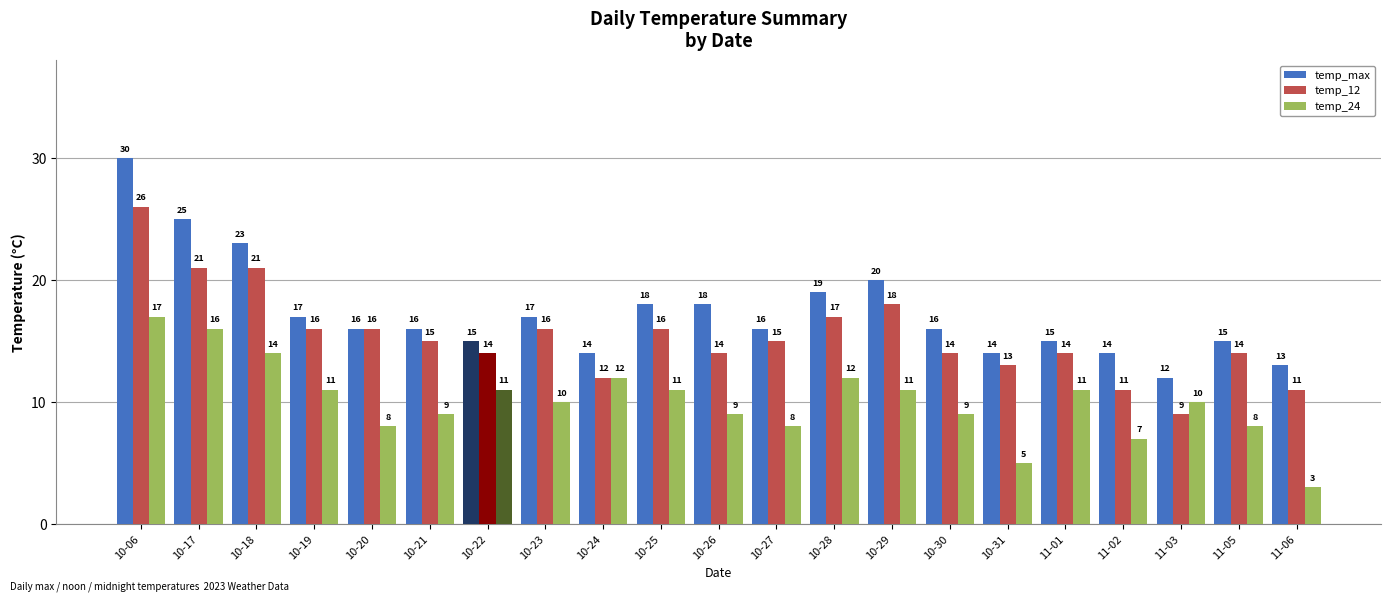

The value of temp_12 at 10-26 is 5. True or false?

False